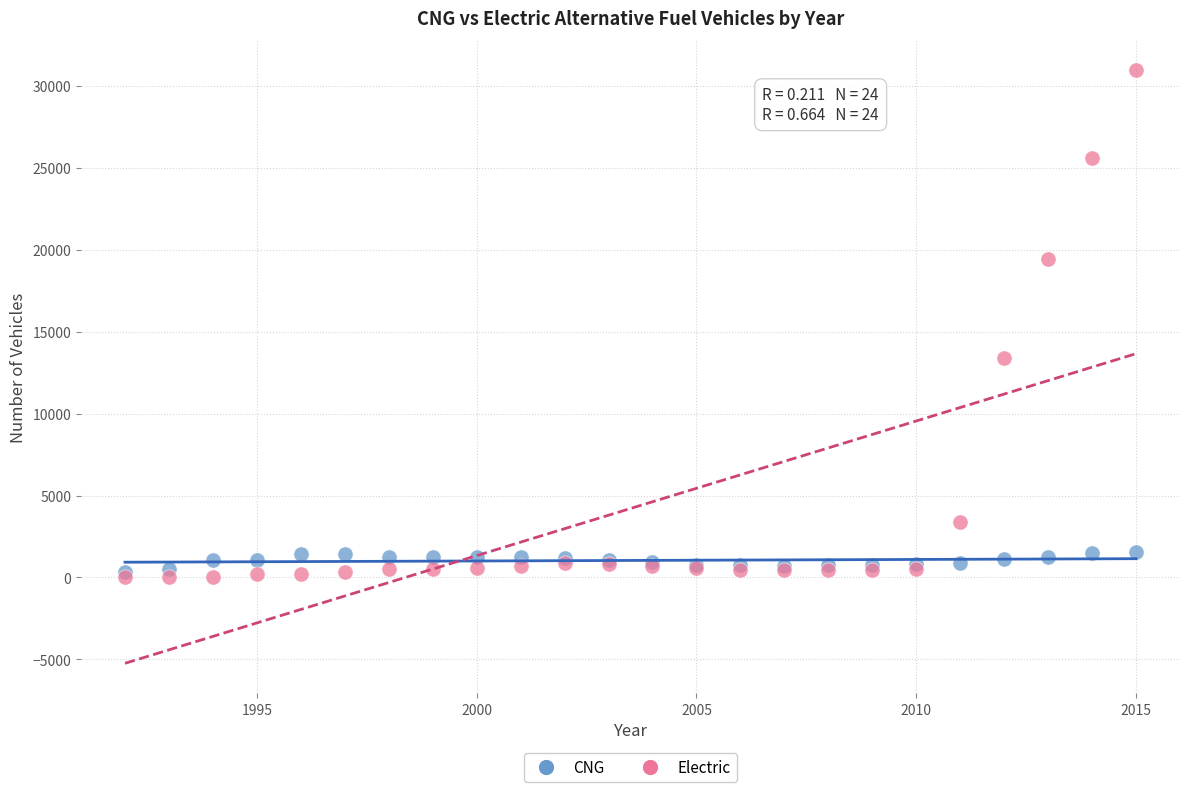

Which series has the largest Y range (max minus min)?

Electric